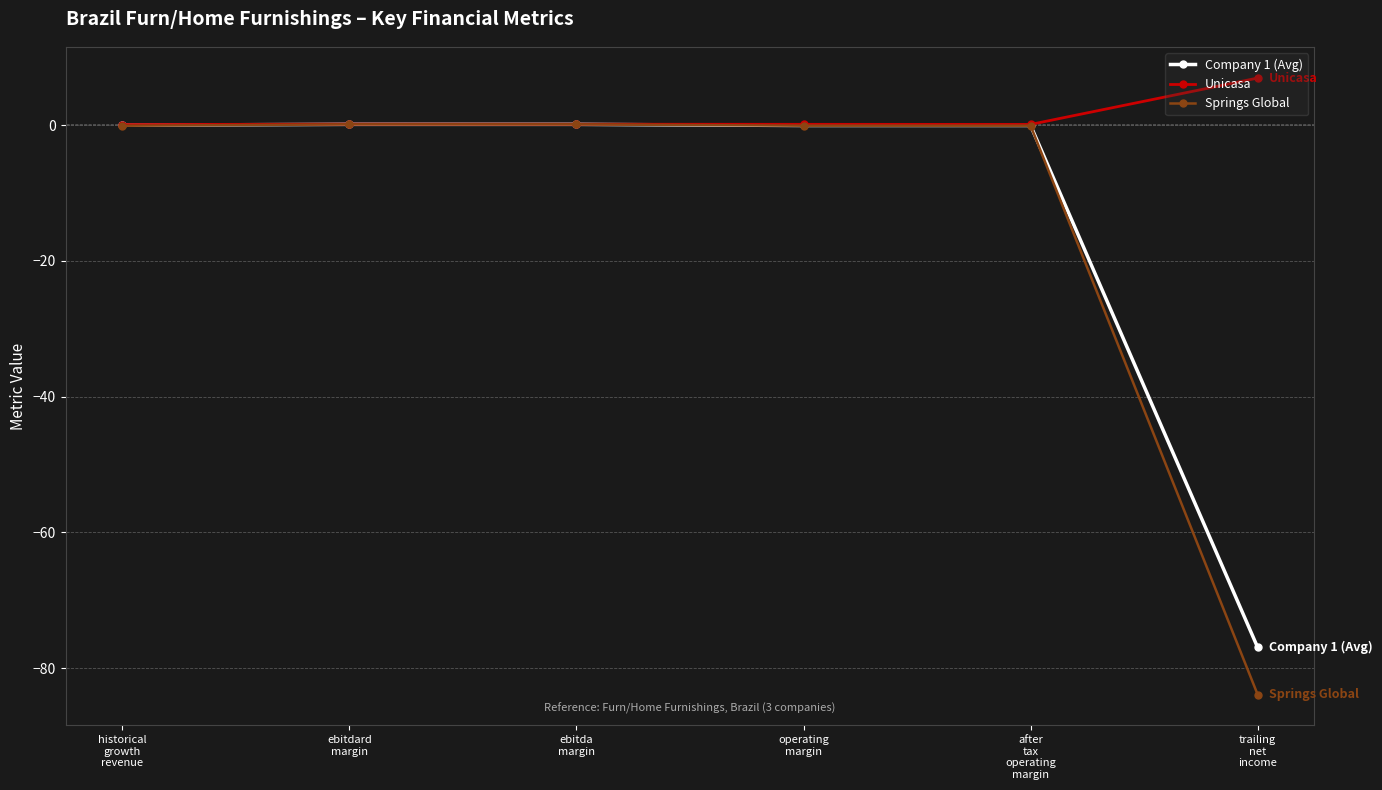

Which series has the largest total across all categories?

Unicasa